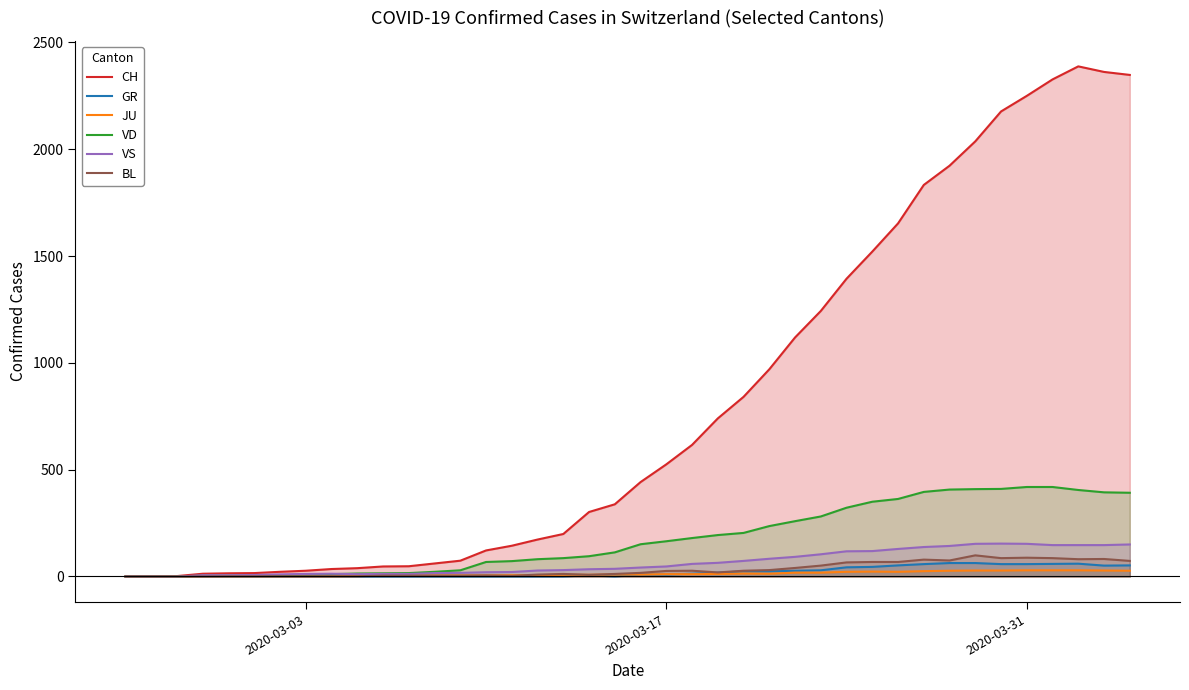

How many positive values does the GR series have?

21